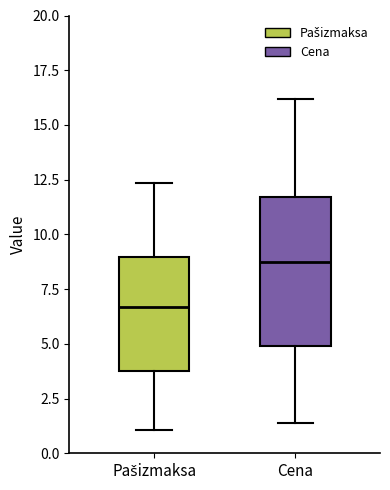

Comparing the boxes themselves (not the whiskers), which one is the tallest?

Cena